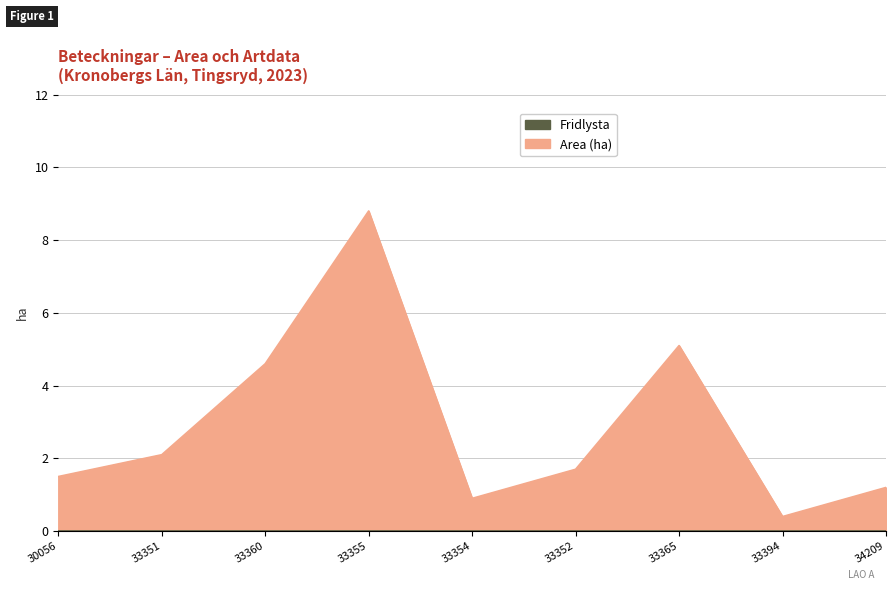

At how many categories does at least one series exceed 0?

9